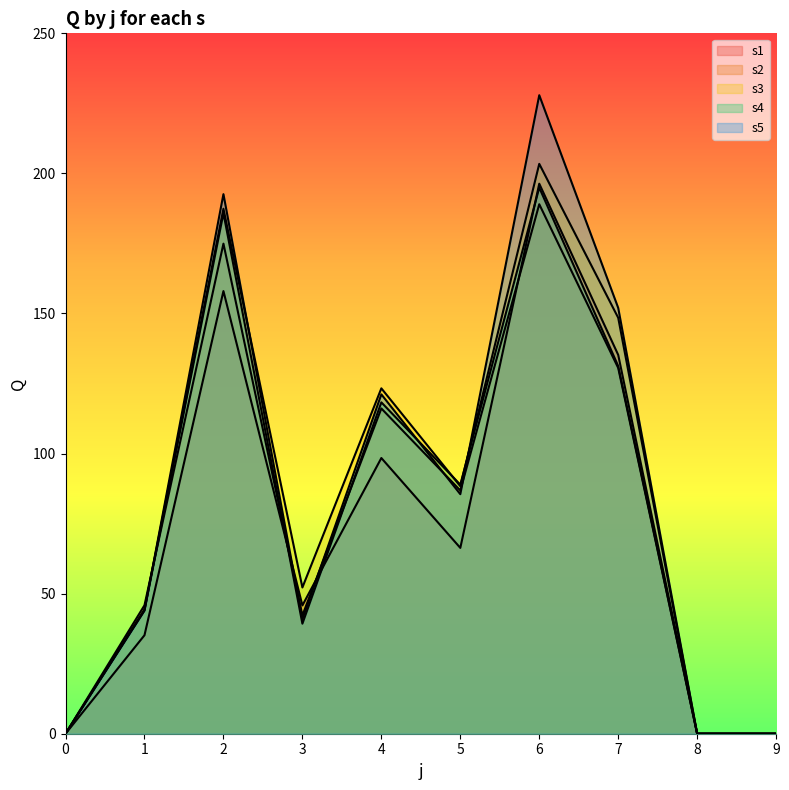

At how many categories does at least one series exceed 118?

4